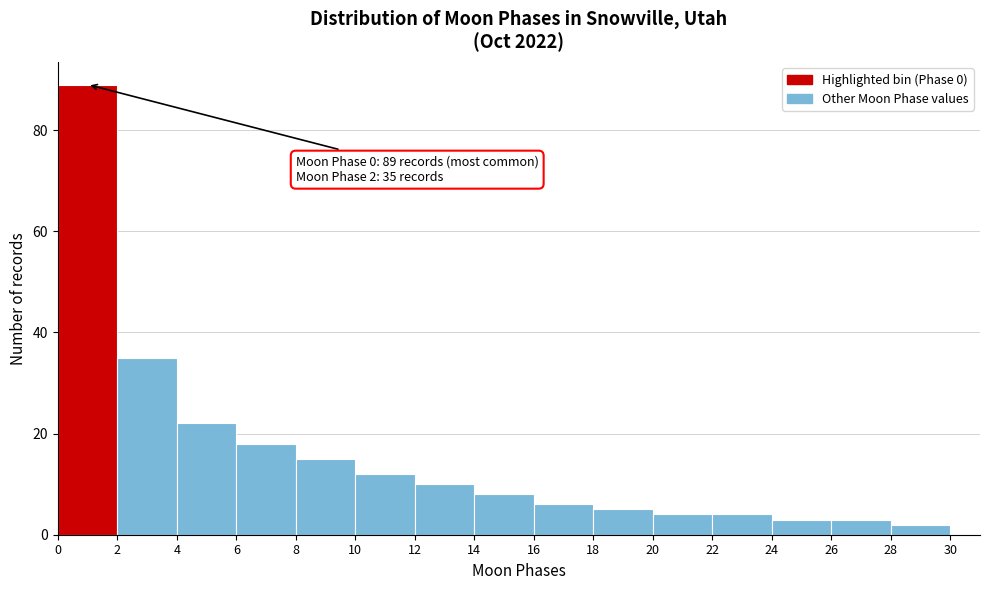

Which range on the x-axis has the tallest bar?

0 to 2